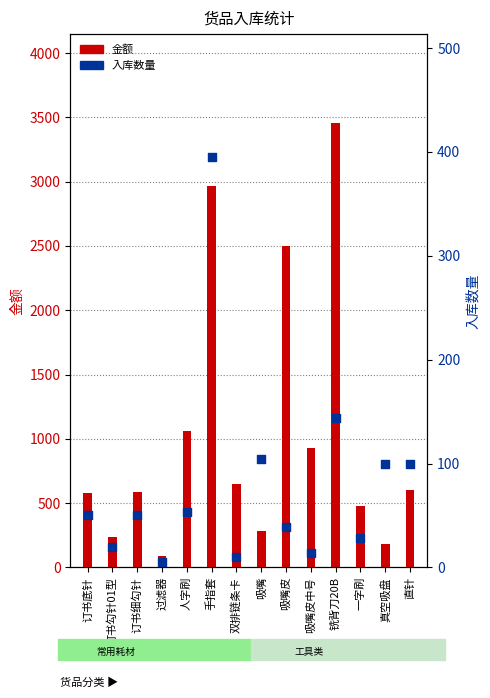

Is the value of 入库数量 at 一字刷 greater than the value of 金额 at 过滤器?

No